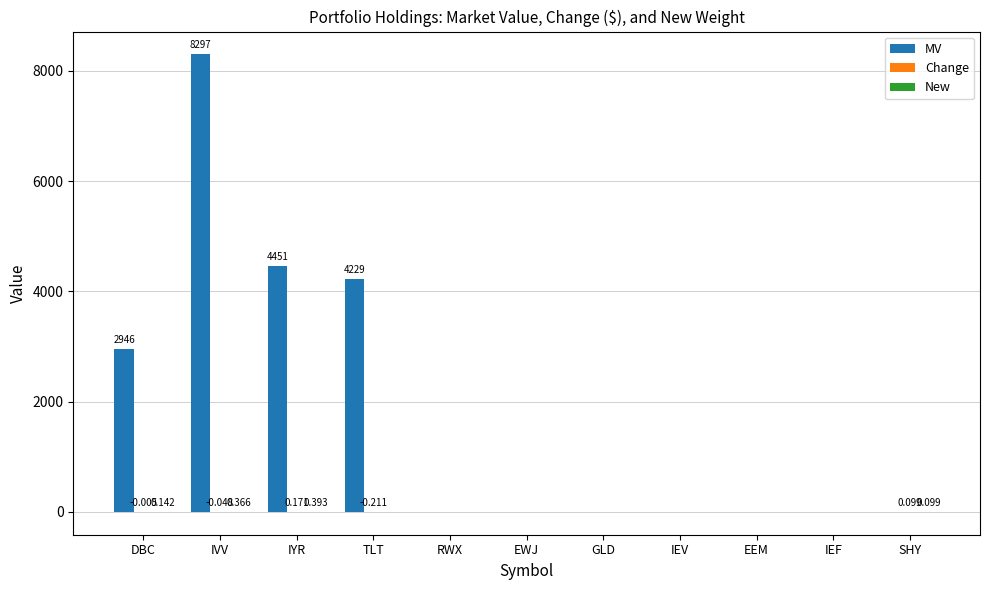

Which series has the largest total across all categories?

MV